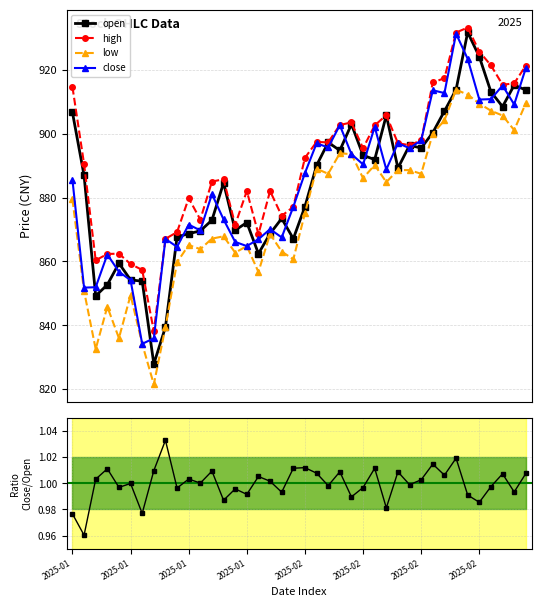

How many values in the low series are below 879?

20